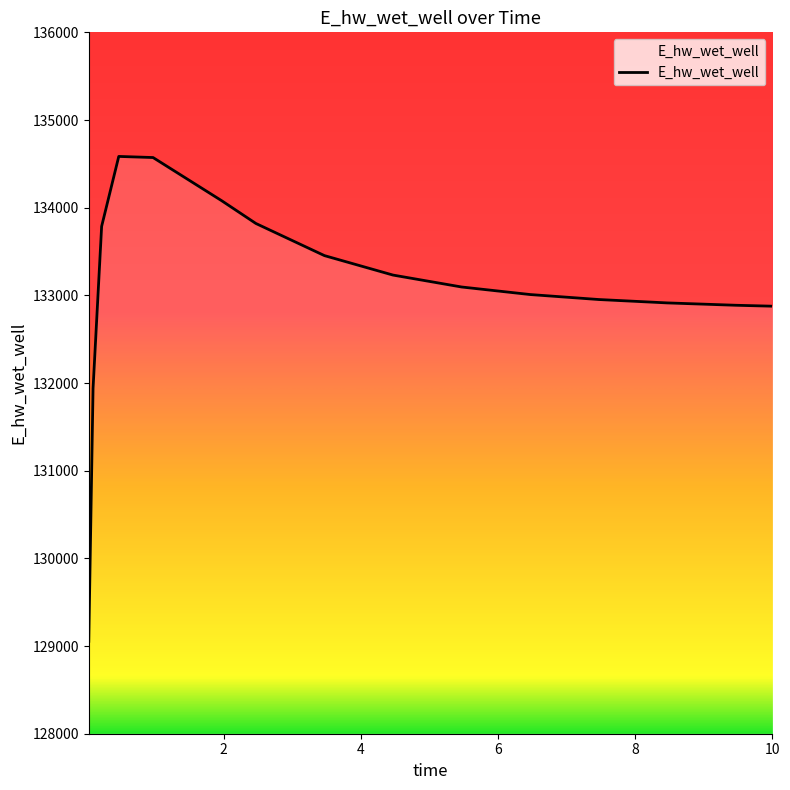

What is the difference between the maximum and minimum values?

5530.4